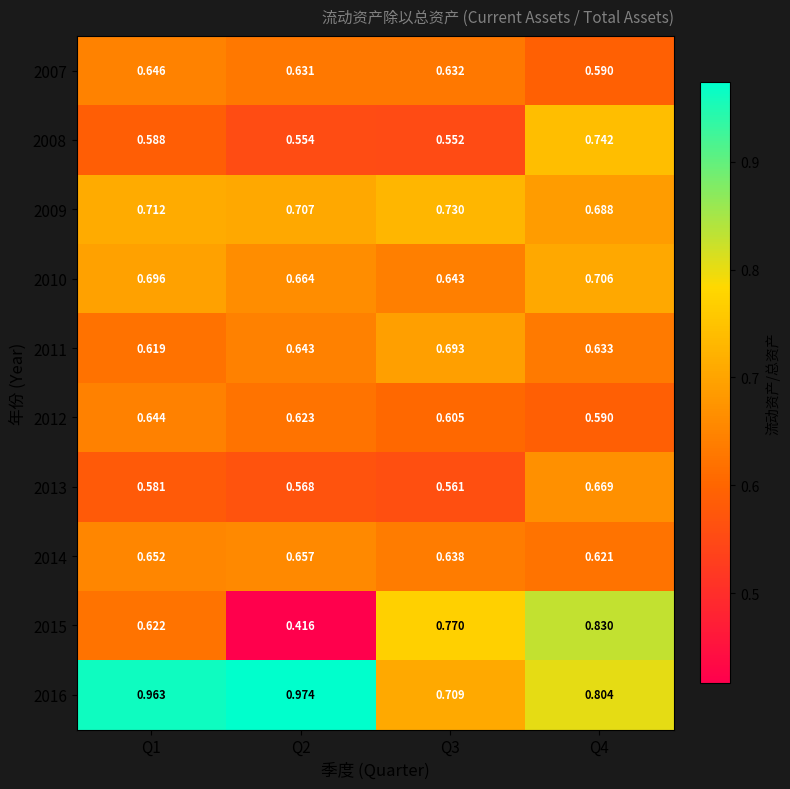

Is the value of 2008 at Q4 greater than the value of 2007 at Q1?

Yes